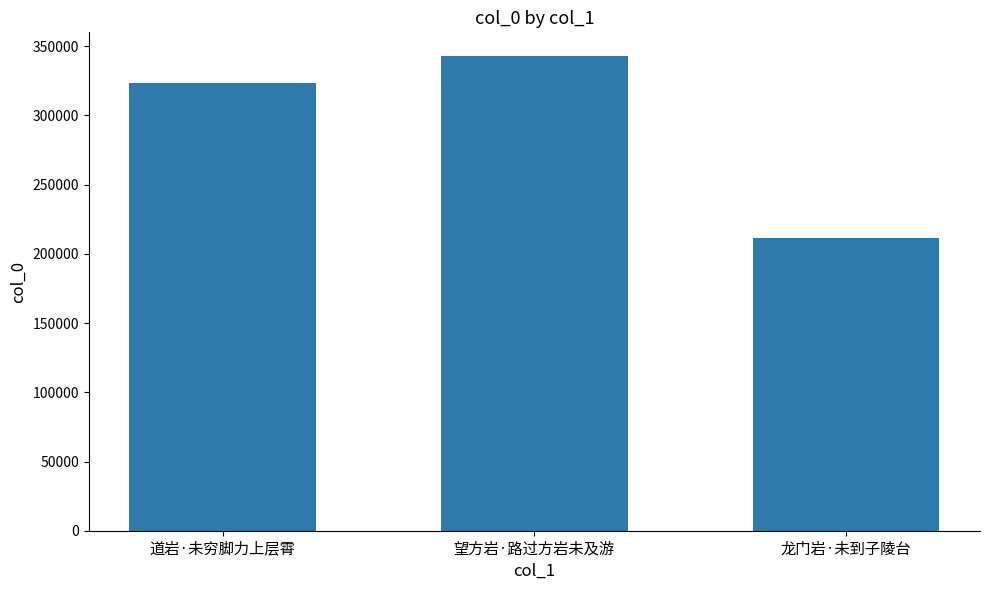

Where is the data nearest to the value 277001?

道岩·未穷脚力上层霄